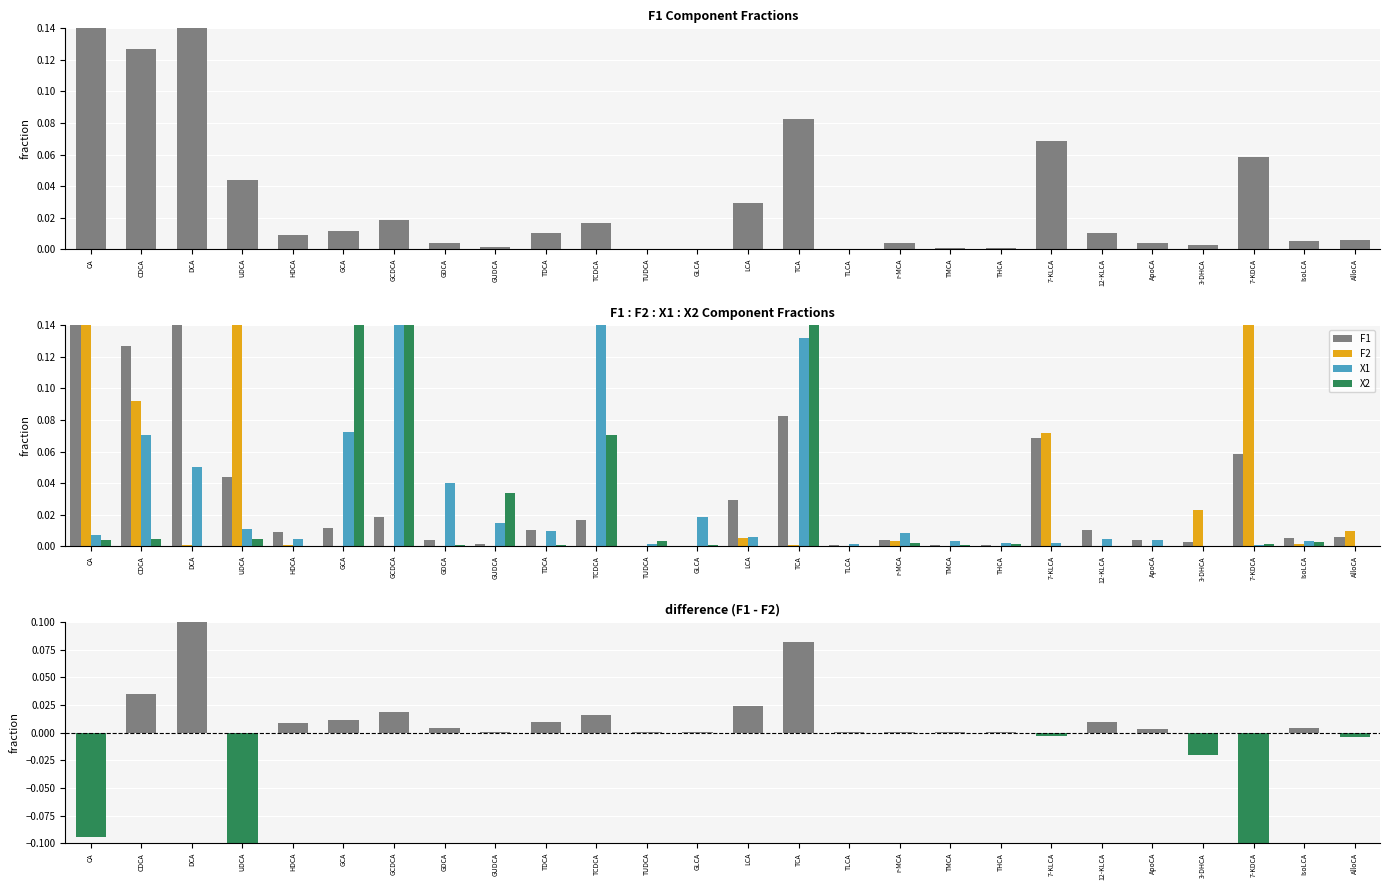

How many distinct data groups are displayed?

5